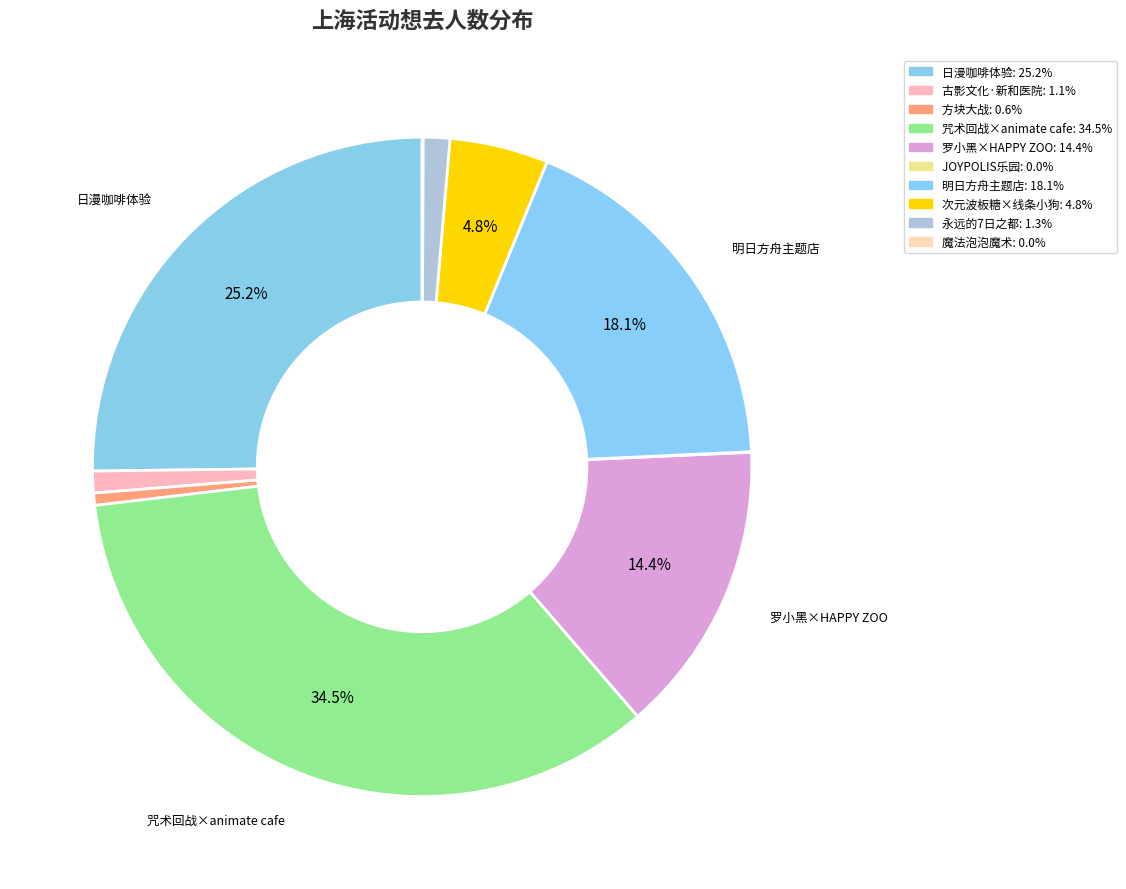

Count the number of slices in the pie.

10